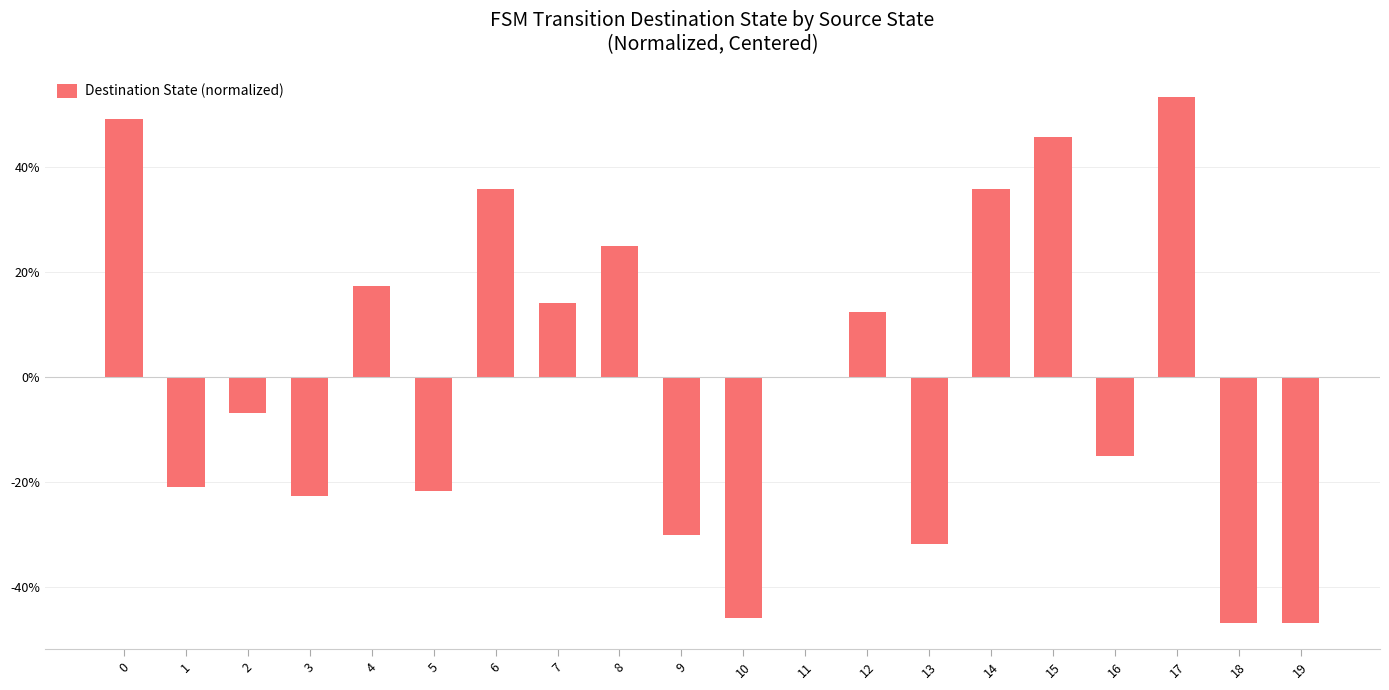

How many categories are shown in the chart?

20